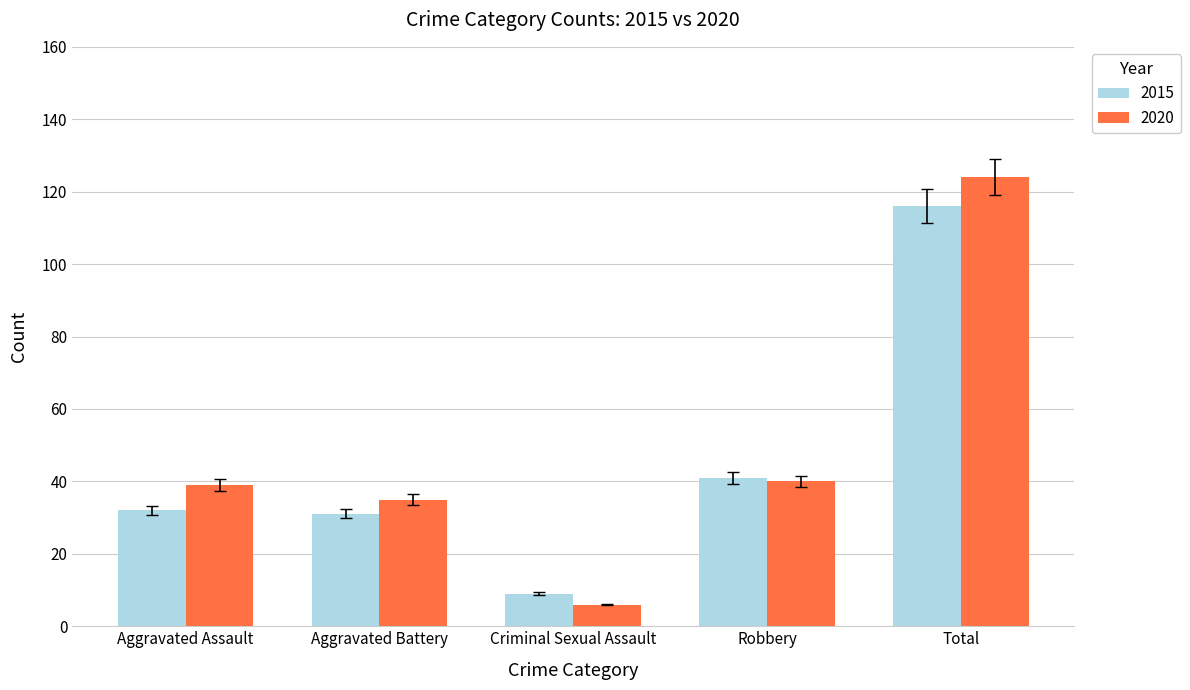

Reading right to left, list all the values displayed in this chart.

2015: Total=116	Robbery=41	Criminal Sexual Assault=9	Aggravated Battery=31	Aggravated Assault=32
2020: Total=124	Robbery=40	Criminal Sexual Assault=6	Aggravated Battery=35	Aggravated Assault=39